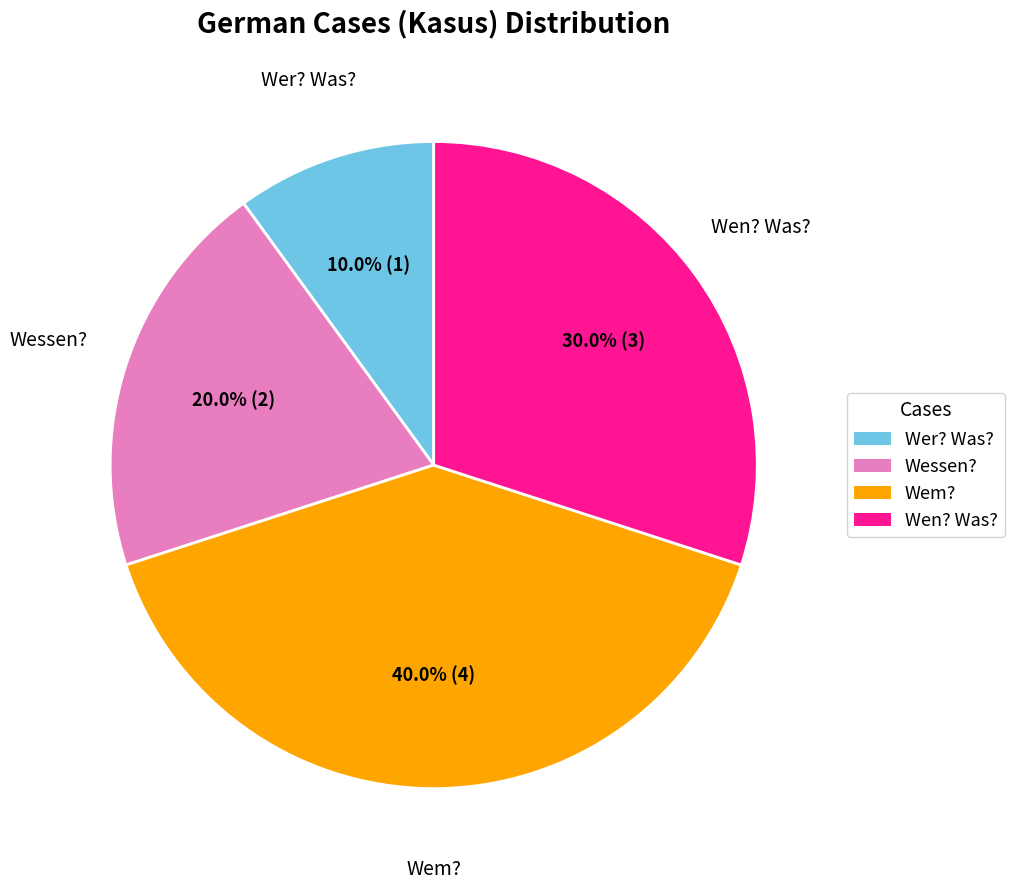

Rank the categories by value from highest to lowest.

Wem?, Wen? Was?, Wessen?, Wer? Was?